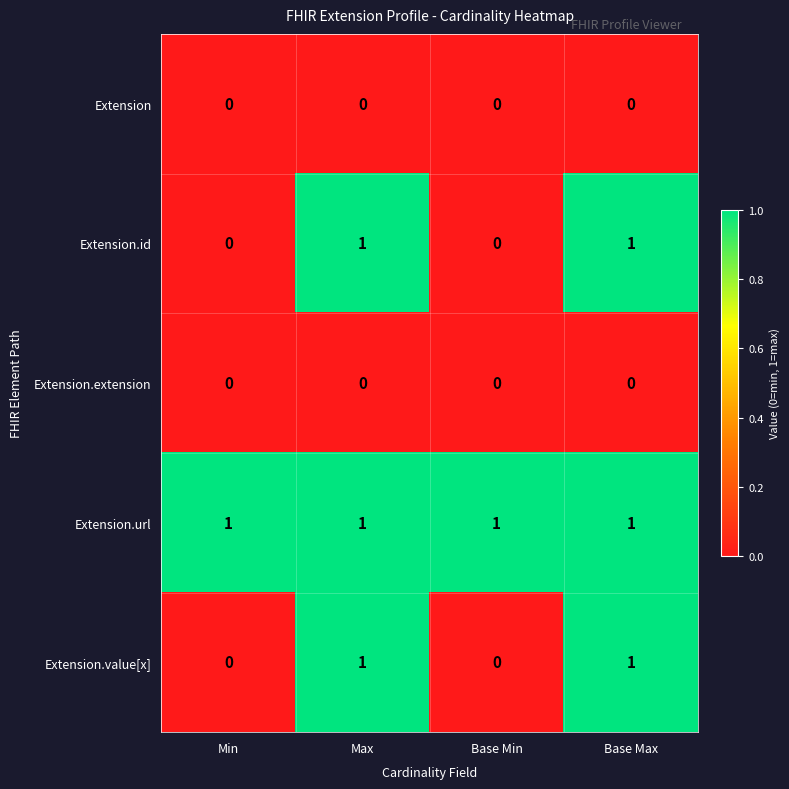

Which series has the largest total across all categories?

Extension.url